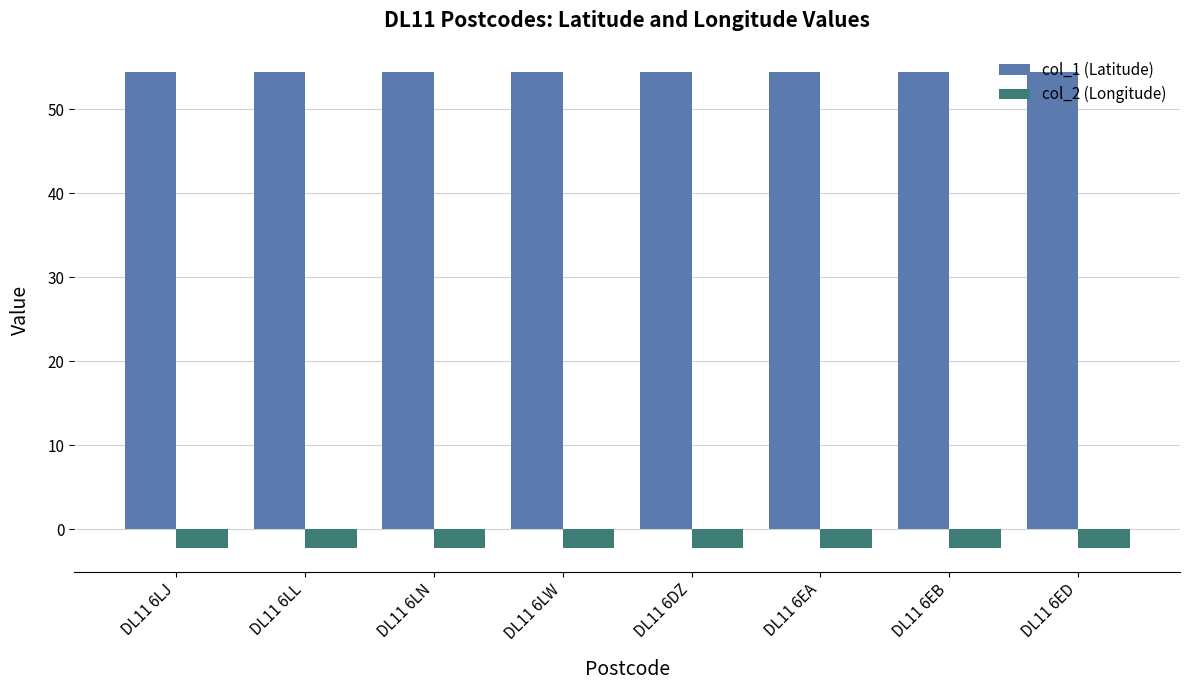

Which series has the largest total across all categories?

col_1 (Latitude)